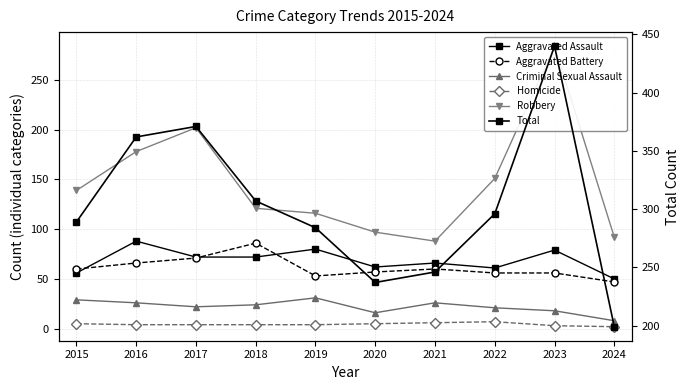

The value of Robbery at 2022 is 249. True or false?

False